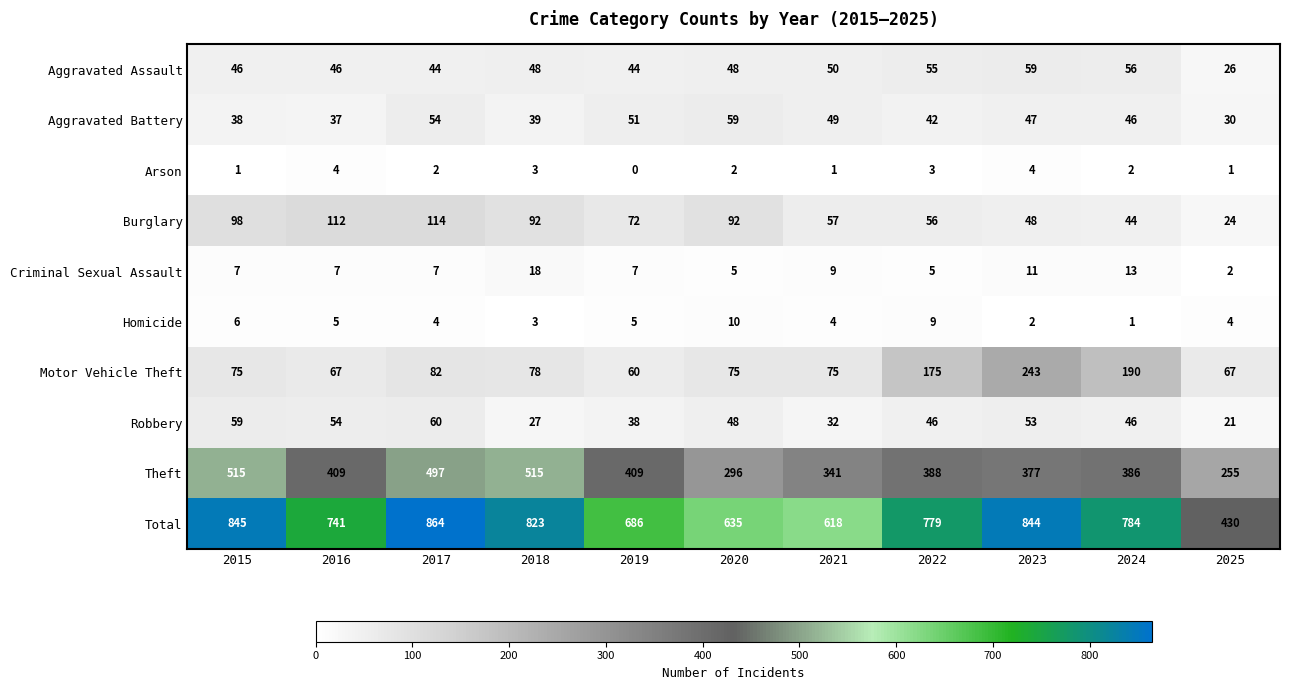

Which label corresponds to the largest value in the chart?

2017